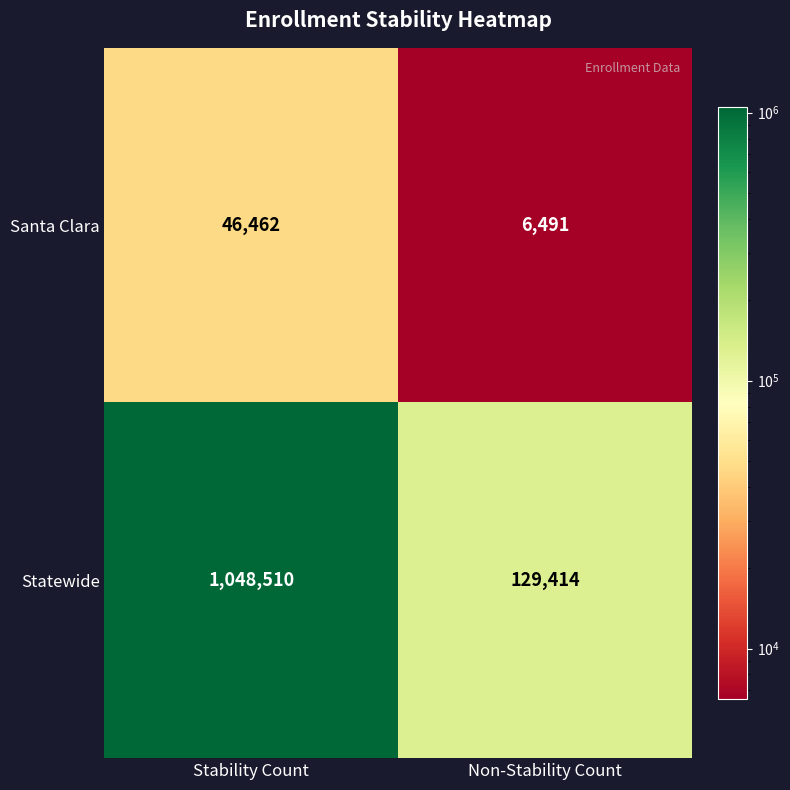

True or false: Statewide has a value of 499799 at Stability Count.

False